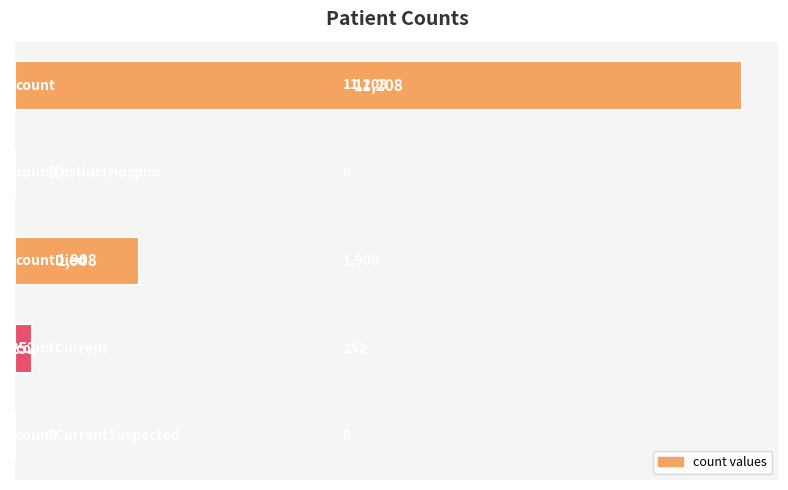

How many series are shown in this chart?

1